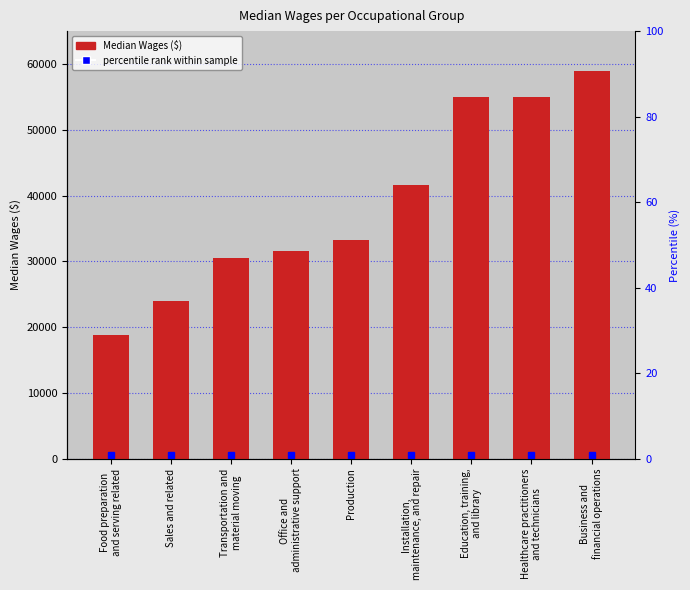

What is the value of the 7th bar from the left?

54920